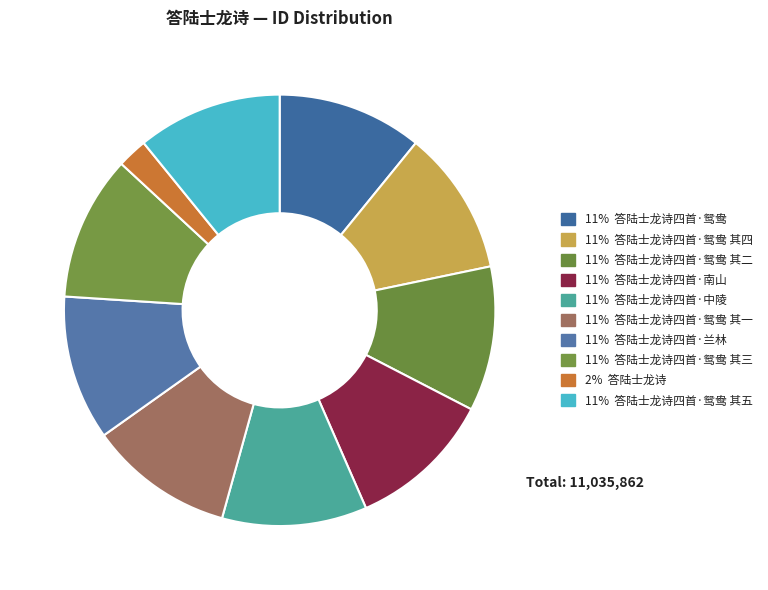

Which category has the smallest portion of the pie?

答陆士龙诗